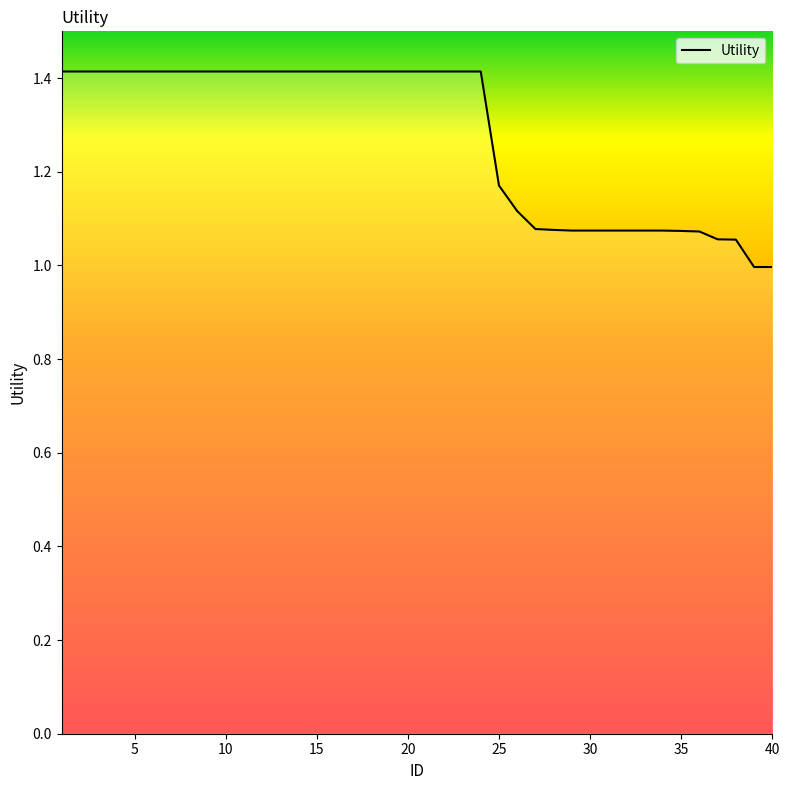

Count the number of data series in this chart.

1